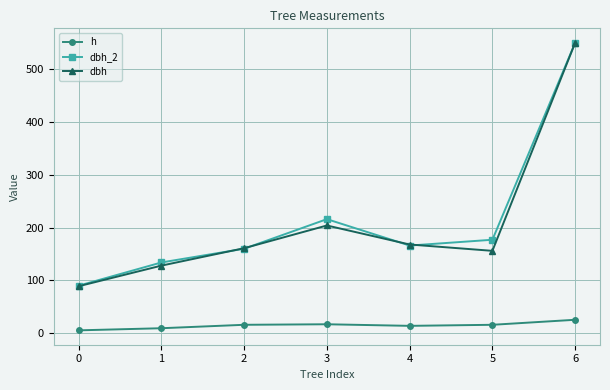

True or false: dbh has more than 2 points higher than both neighbors.

False